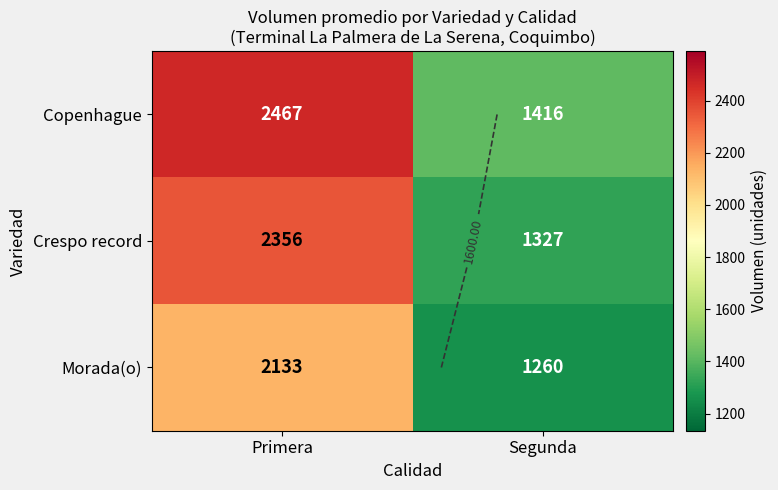

Which has a higher value, Segunda or Primera?

Primera